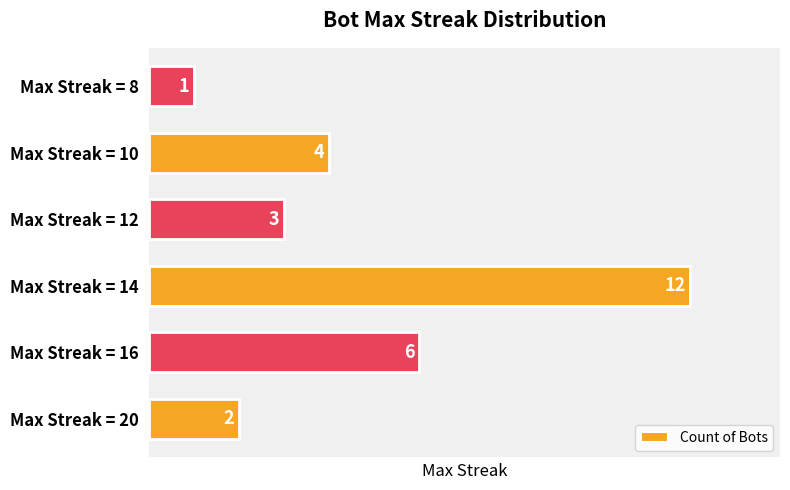

How many series are shown in this chart?

1